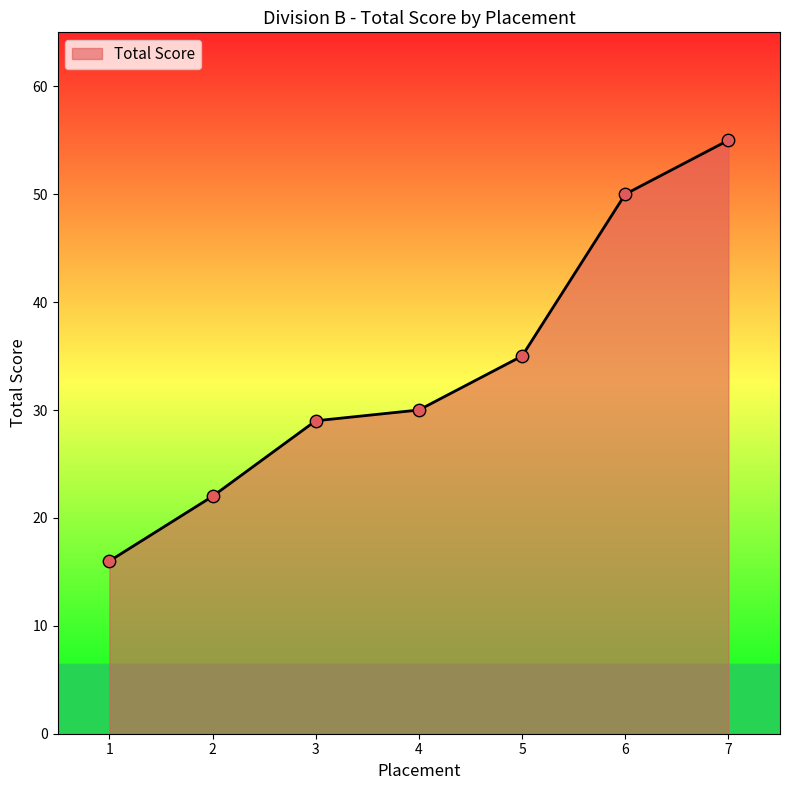

Between 3 and 4, which is larger?

4